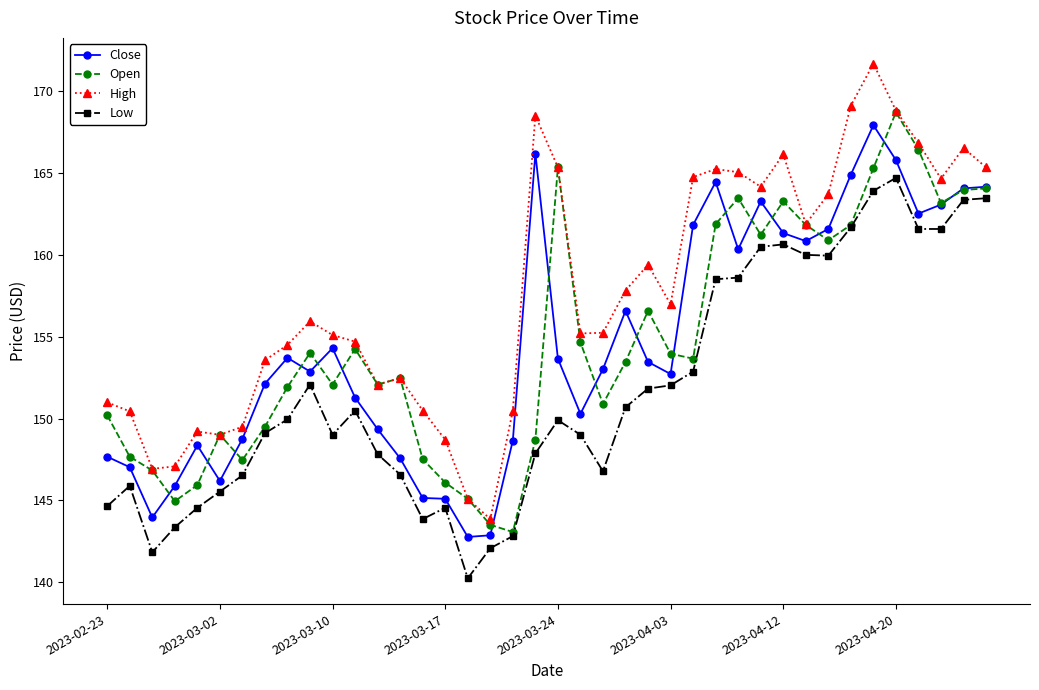

What is the maximum value for Open?

168.7